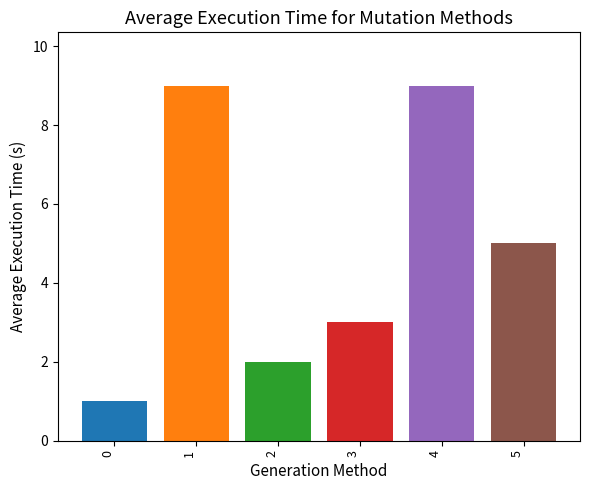

How many values are below 5?

3